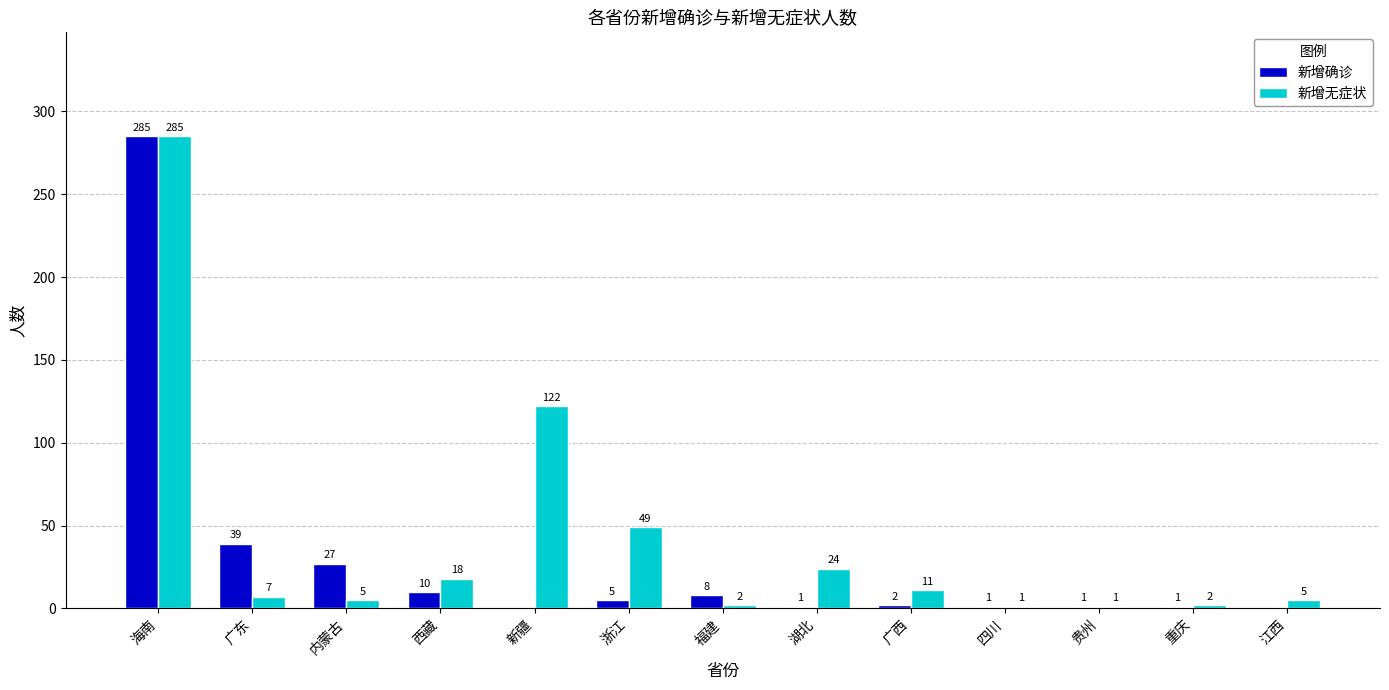

Where does the 新增无症状 series first go above 7?

海南